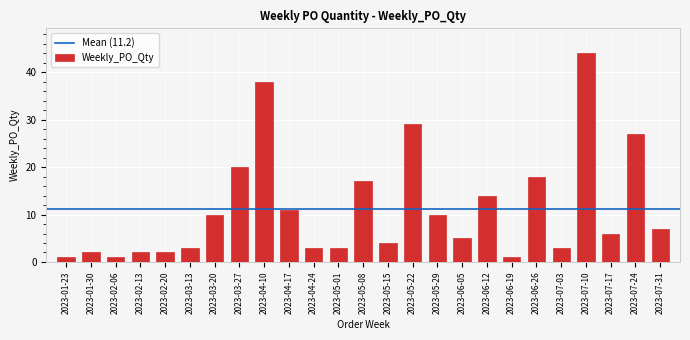

Reading left to right, transcribe all the data shown in this chart.

1	2	1	2	2	3	10	20	38	11	3	3	17	4	29	10	5	14	1	18	3	44	6	27	7